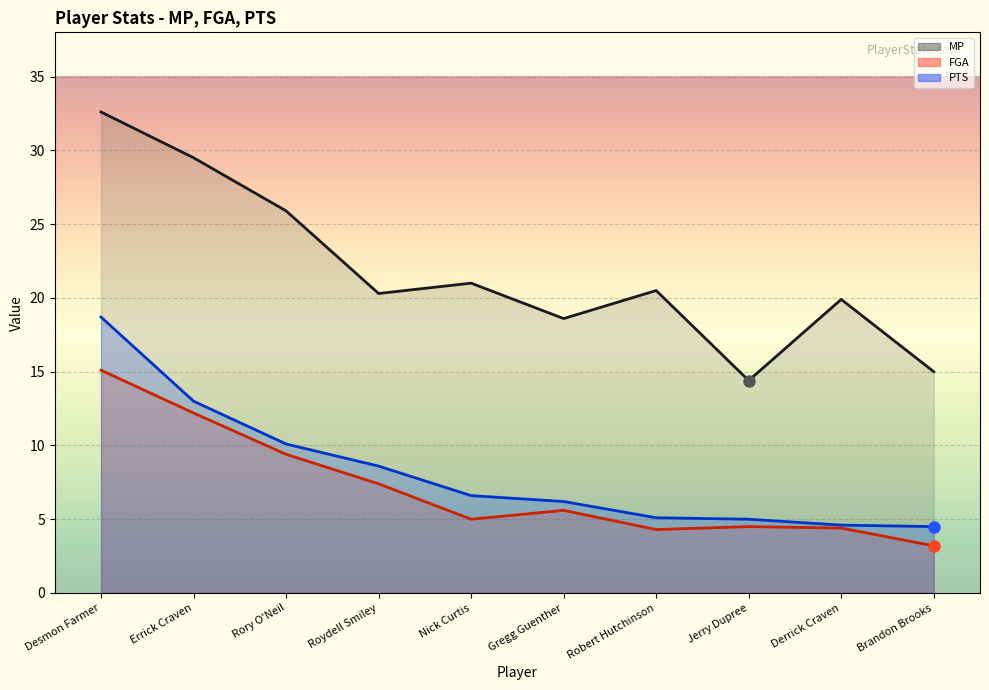

At Roydell Smiley, list the series in order from largest to smallest.

MP, PTS, FGA